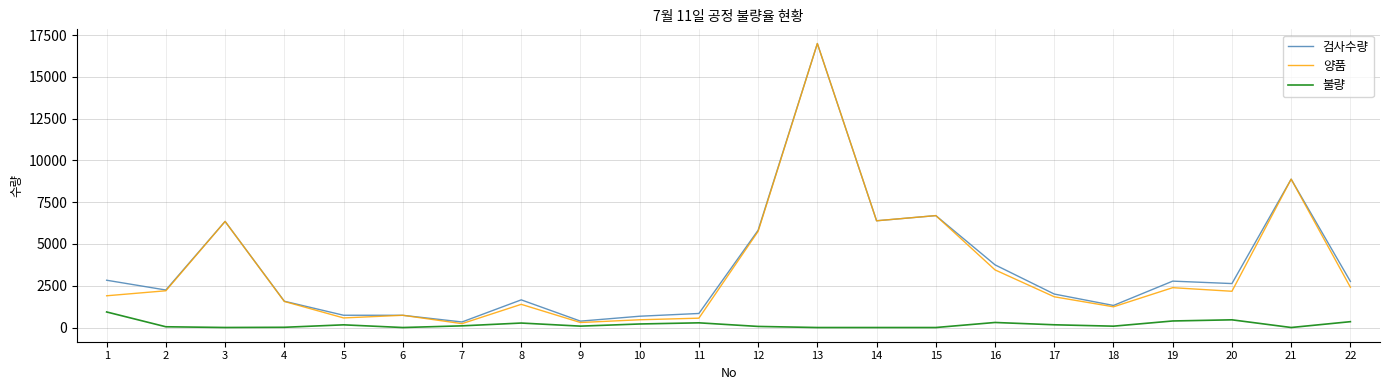

At which category is the sum across all series the highest?

13